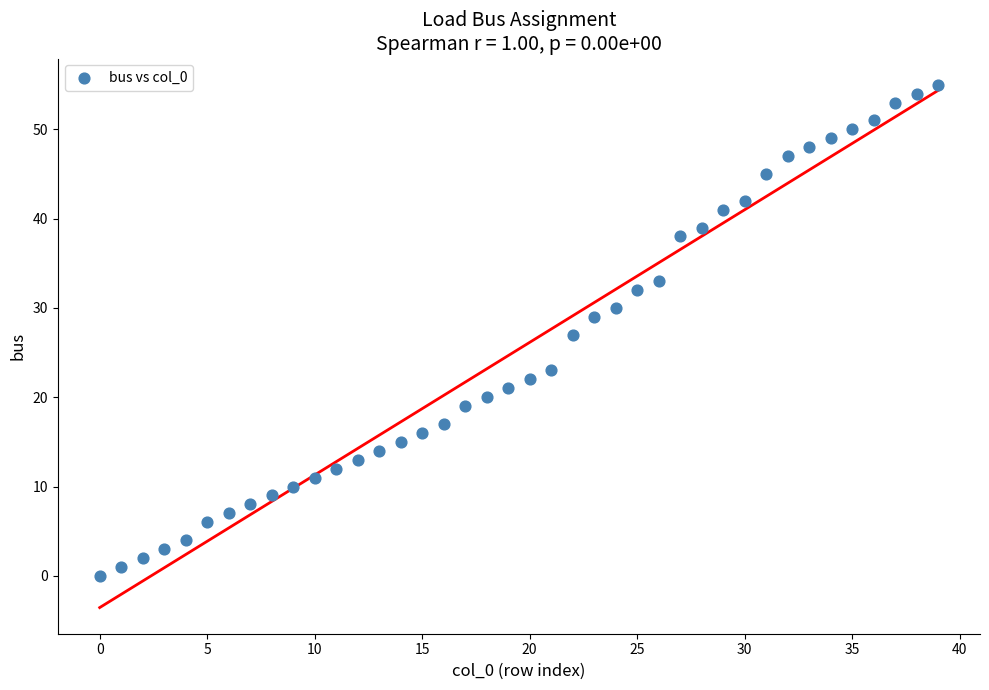

What is the range of Y values (max minus min)?

55